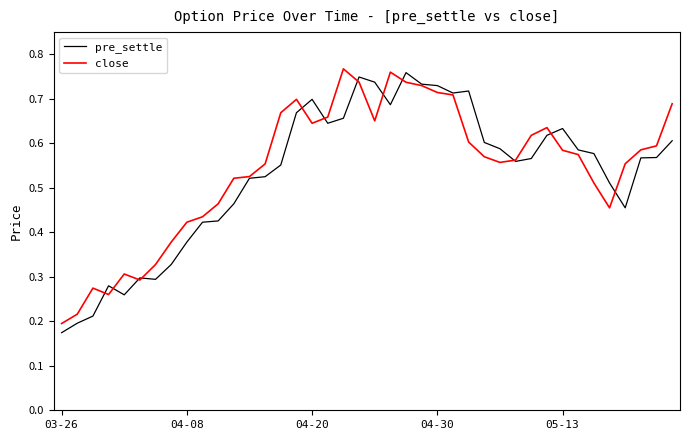

At which category does the chart reach its peak across all series?

18